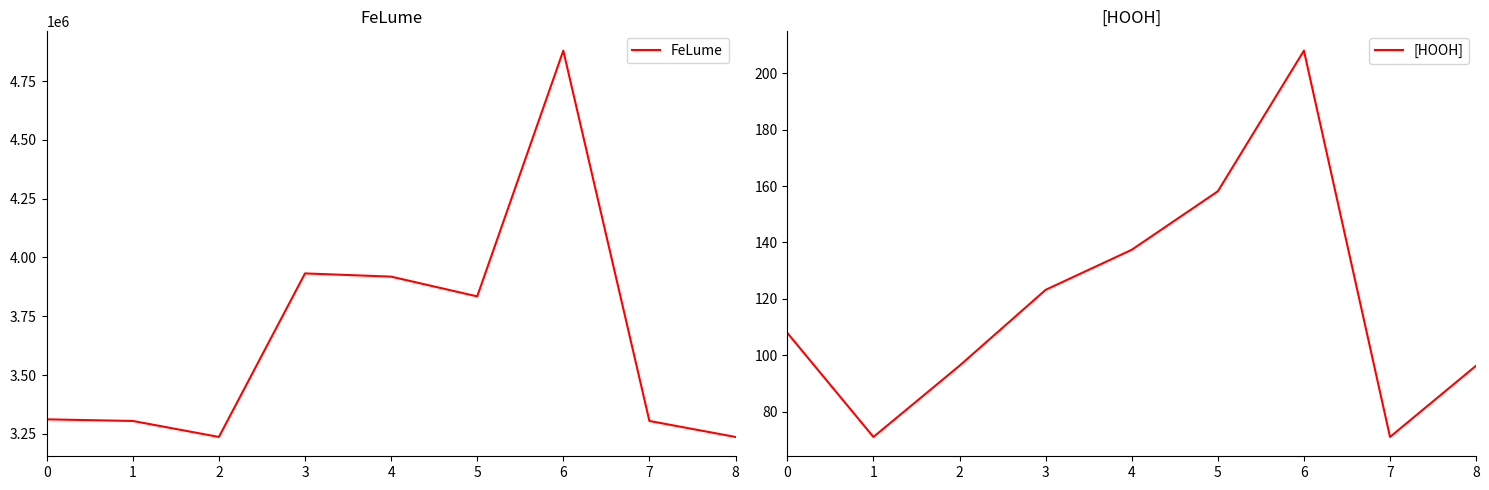

Which series has the largest range (max minus min)?

FeLume